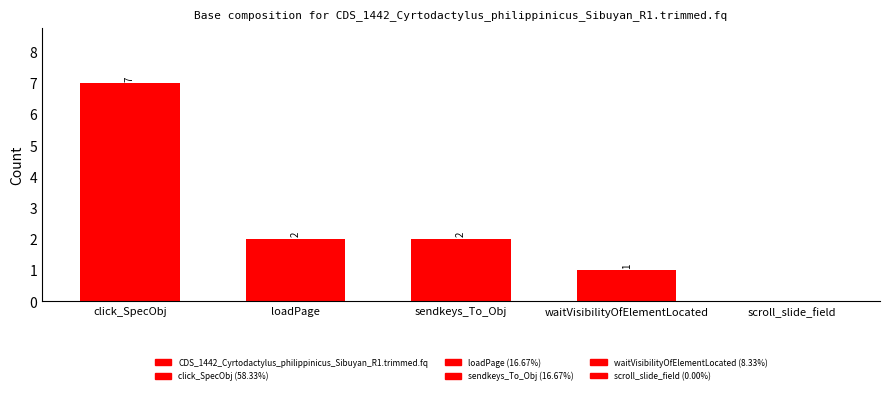

Between loadPage and scroll_slide_field, which is larger?

loadPage